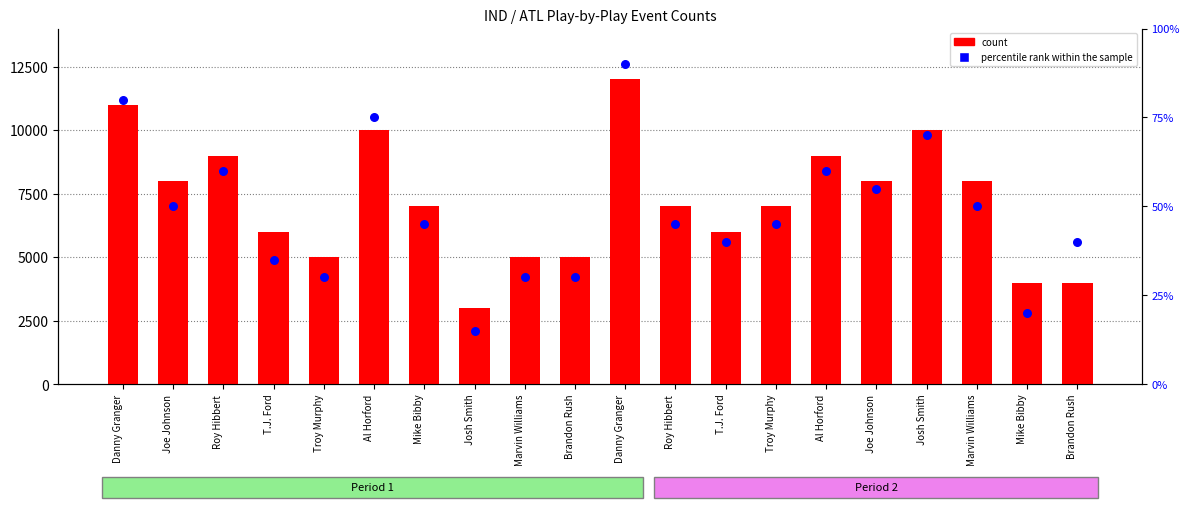

Which series reaches the minimum Y coordinate?

percentile rank within the sample